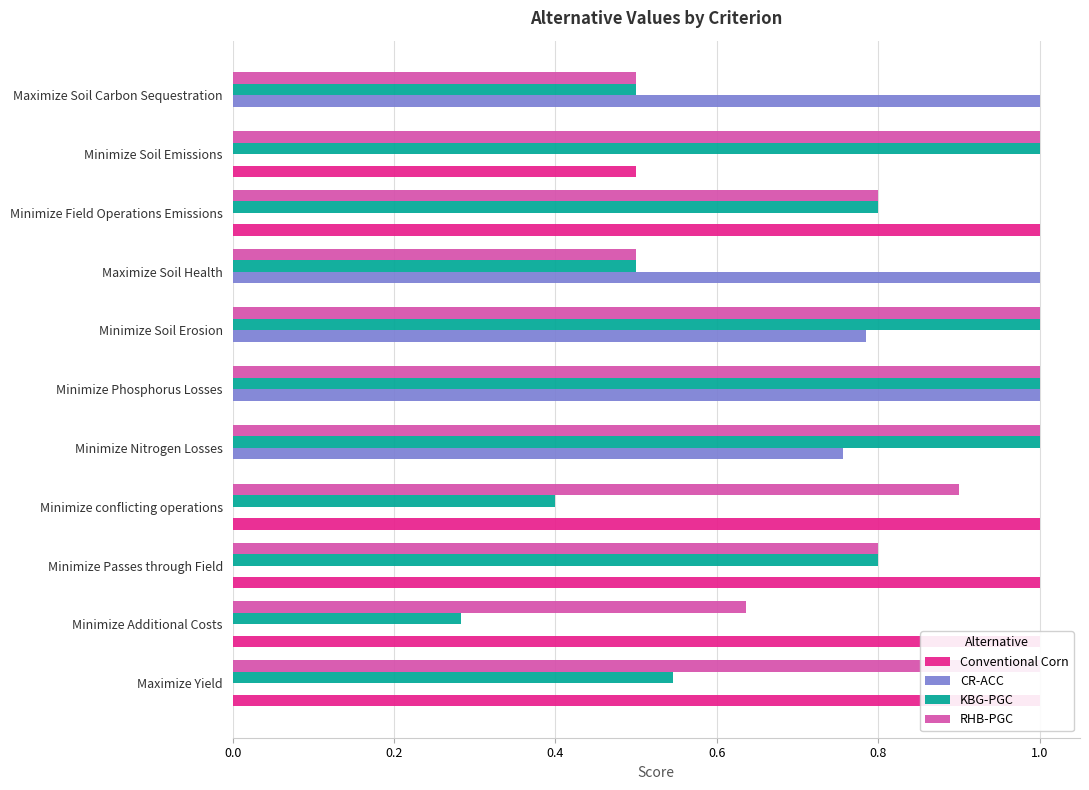

The RHB-PGC series shows 0.3 at Minimize Nitrogen Losses. True or false?

False